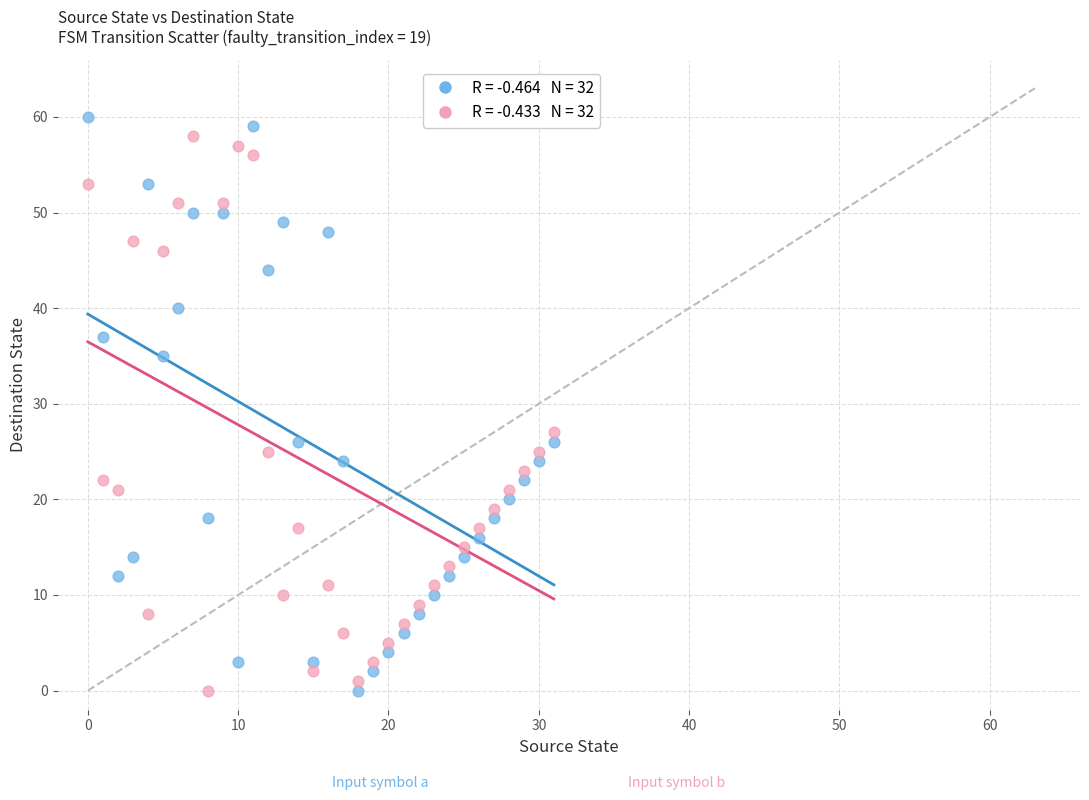

Across all series, what Y value is closest to 30?

27